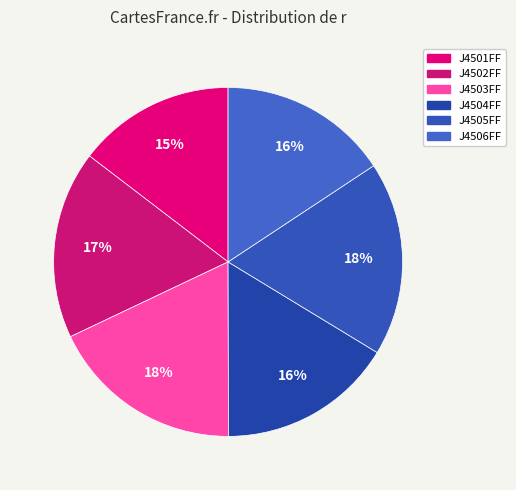

To the nearest percent, what is the average slice percentage?

17%